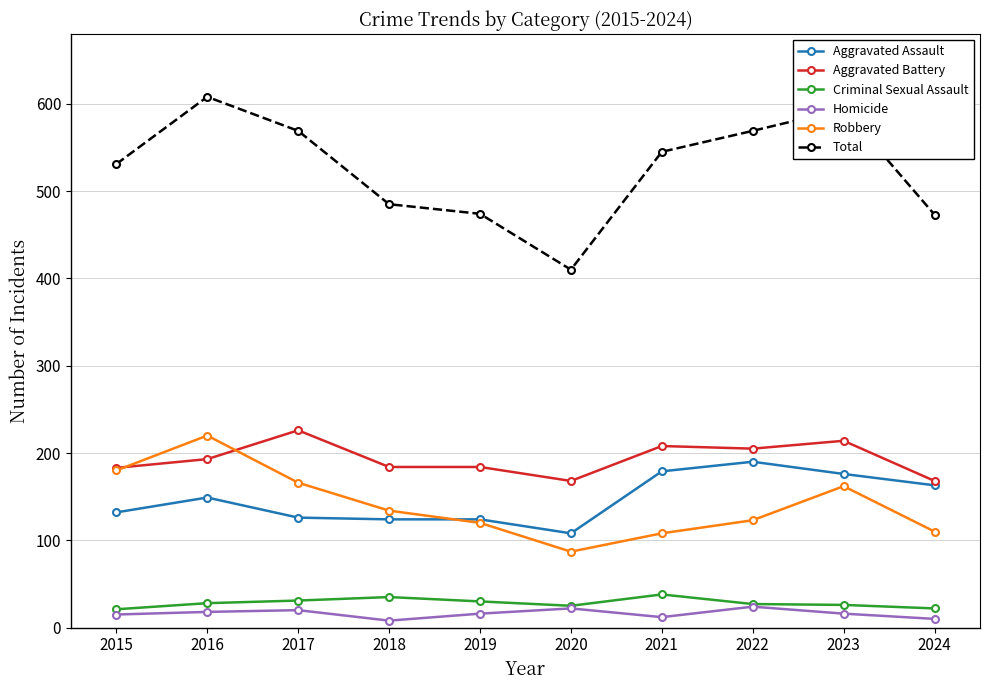

At which label does Total reach its peak?

2016